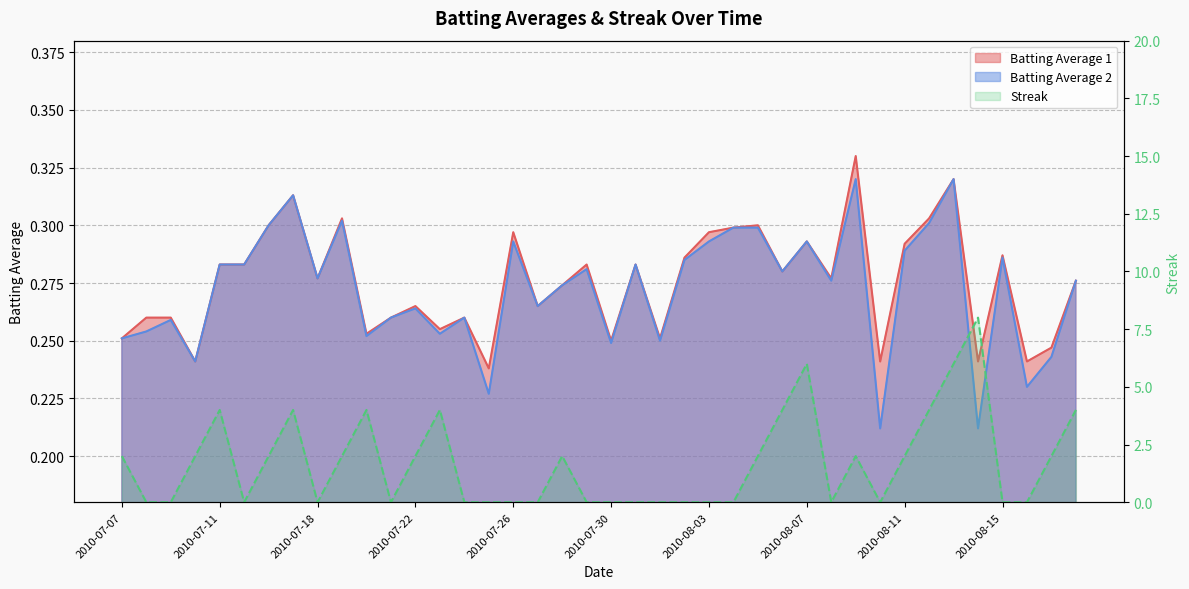

Where is Batting Average 1 nearest to the value 0?

2010-07-25